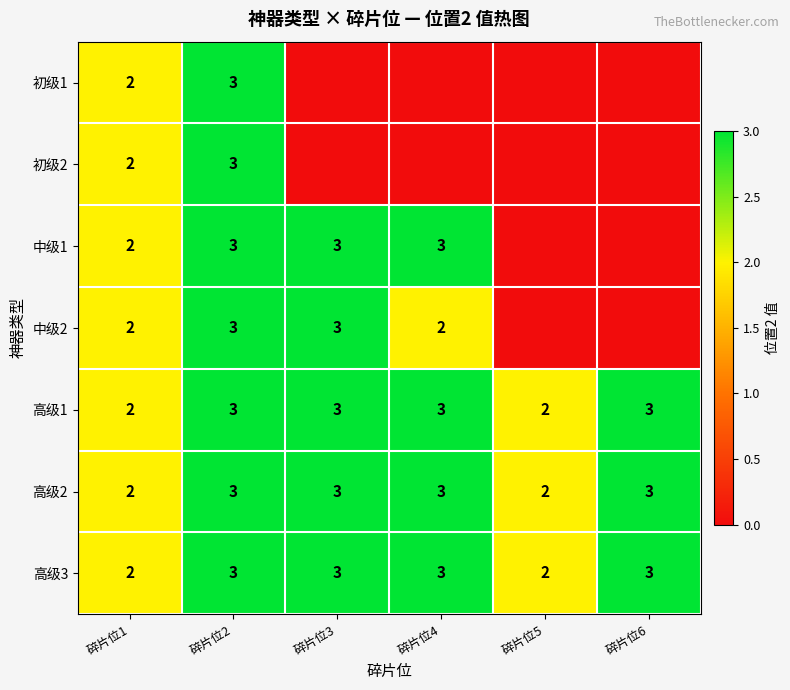

What is the approximate value of 高级3 at 碎片位3?

3